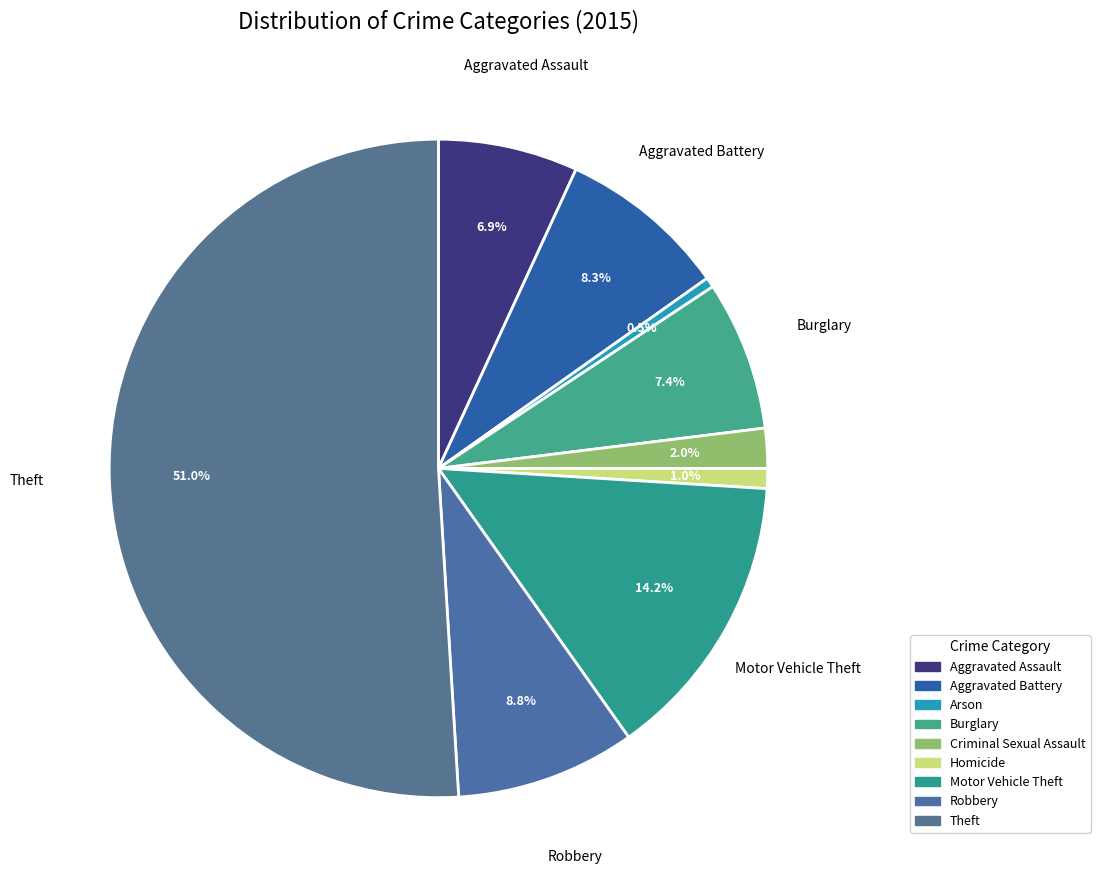

Is it true that Burglary is 7% of the pie?

True